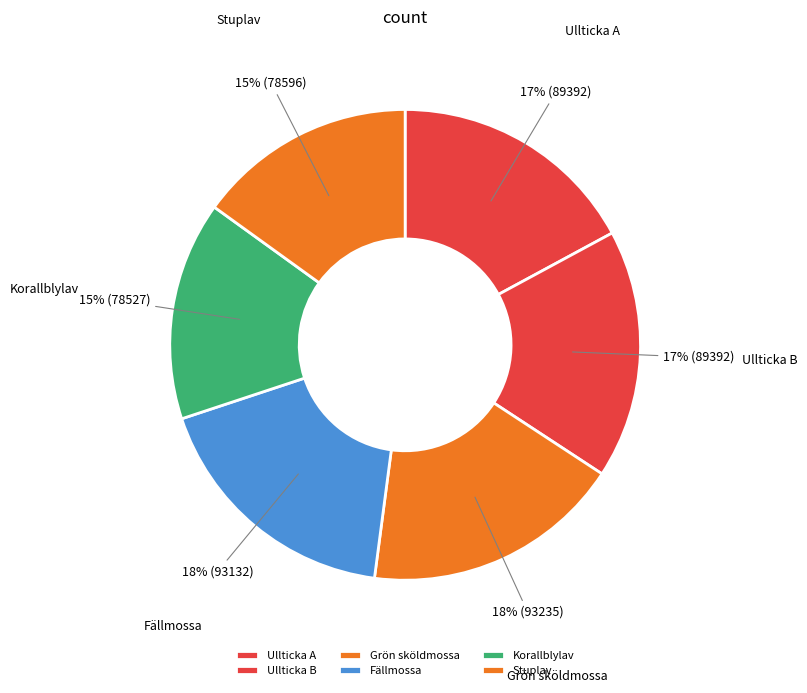

To the nearest percent, what is the average slice percentage?

17%